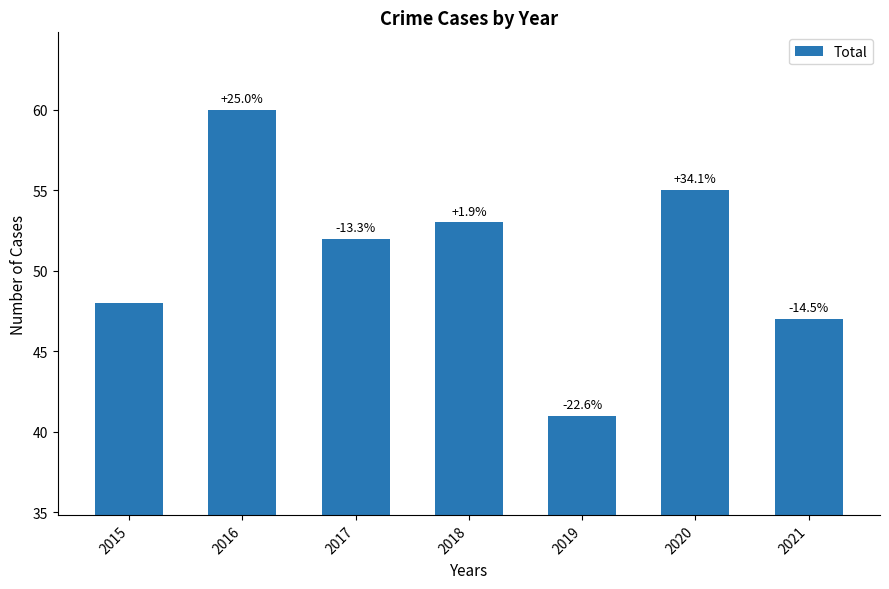

Reading left to right, transcribe all the data shown in this chart.

48	60	52	53	41	55	47